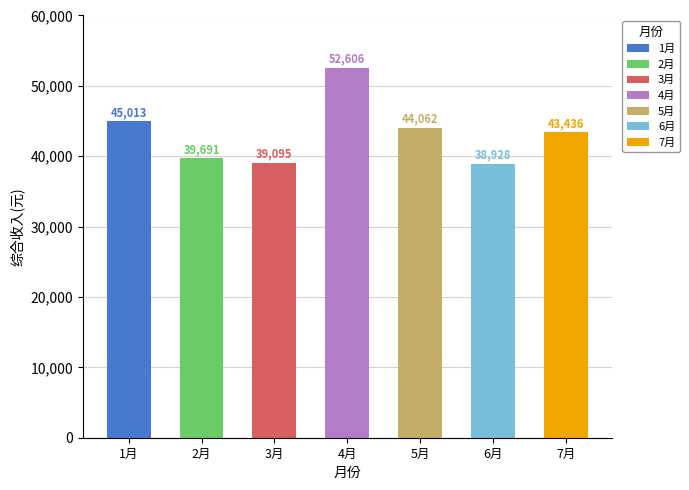

Reading right to left, extract all data points from this chart.

7月=43435.8	6月=38928.3	5月=44061.8	4月=52606.5	3月=39095.1	2月=39691.0	1月=45013.2